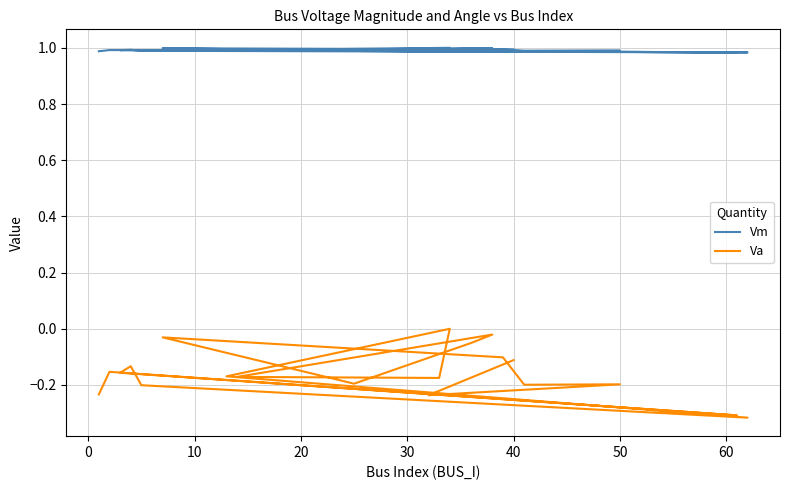

Which series has the widest spread of values?

Va